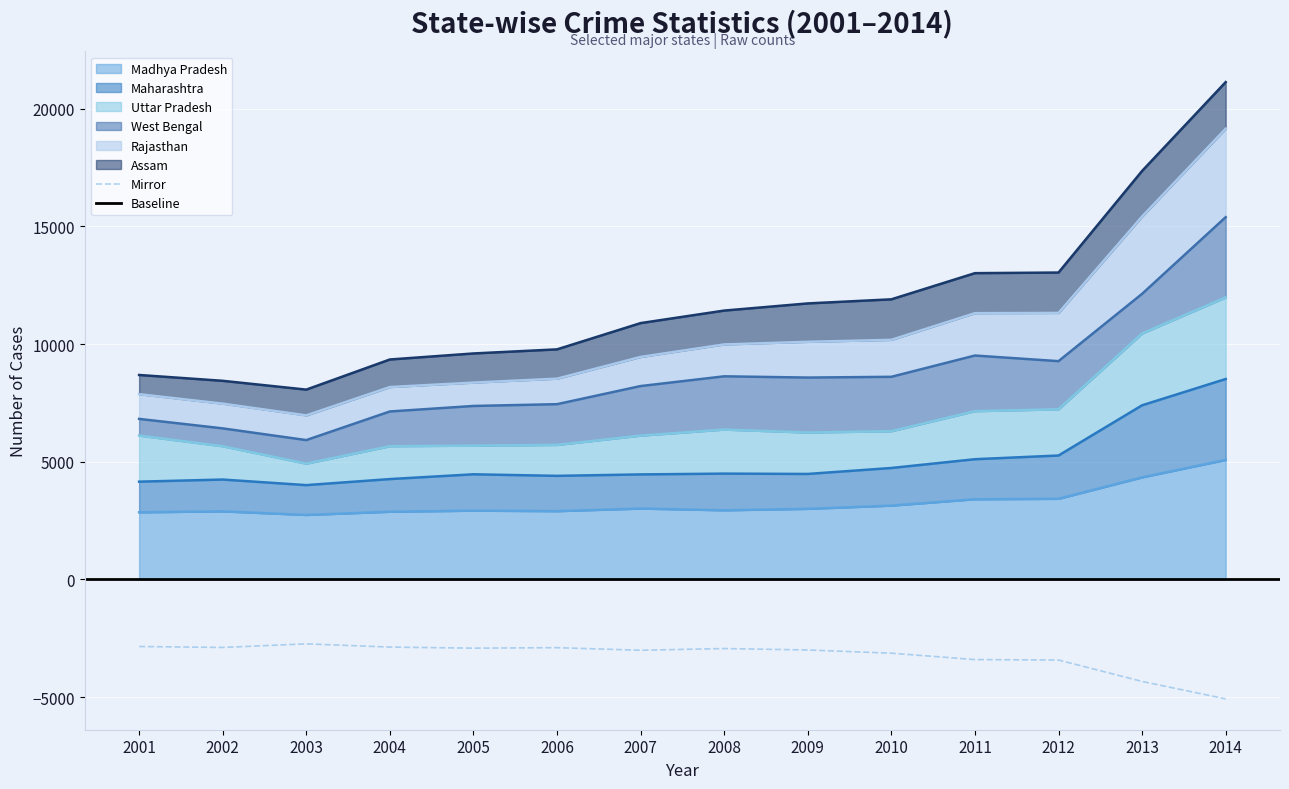

List the labels in order of Maharashtra value, largest first.

2014, 2013, 2012, 2011, 2010, 2008, 2009, 2005, 2007, 2006, 2004, 2002, 2001, 2003